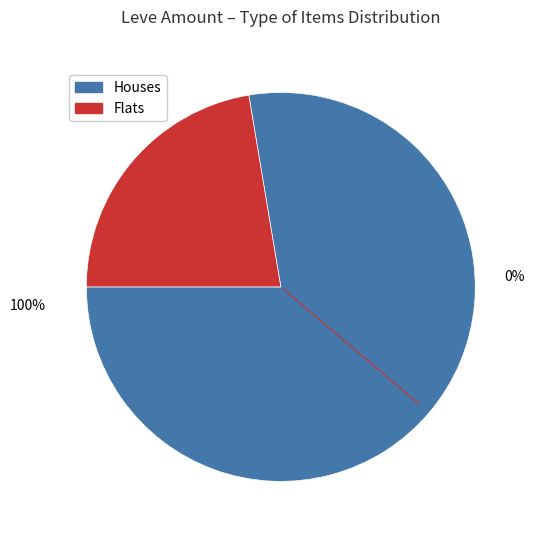

To the nearest percent, what is the average slice percentage?

10%